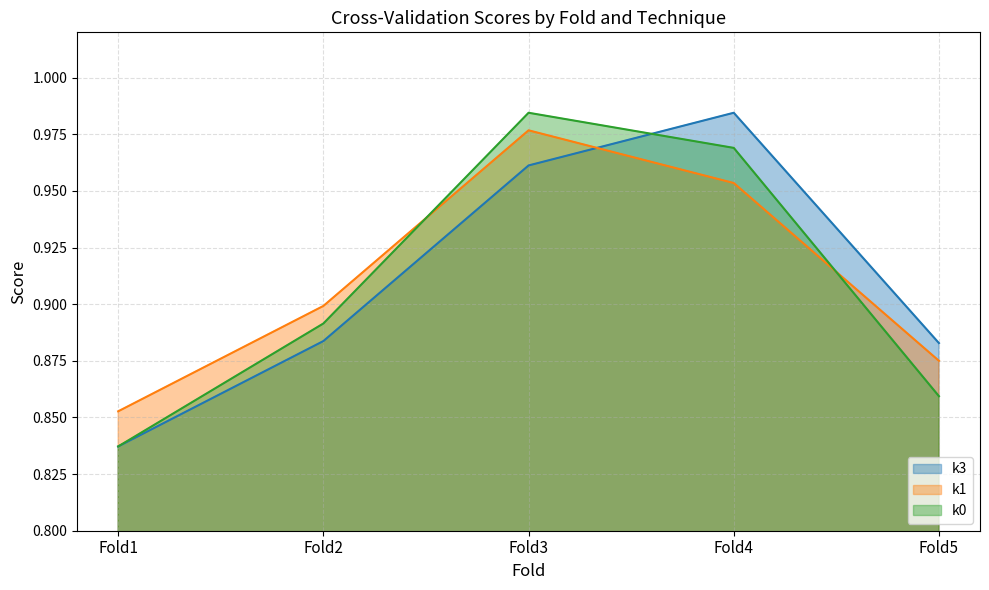

Between Fold2 and Fold1, which is larger?

Fold2